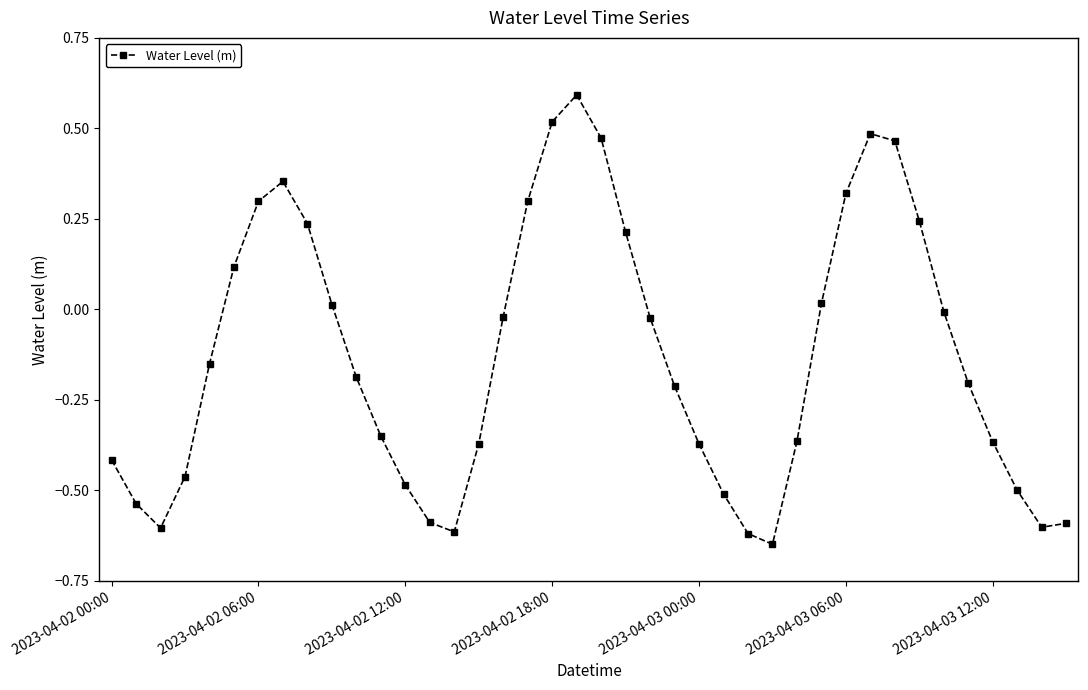

What is the difference between the maximum and minimum values?

1.2